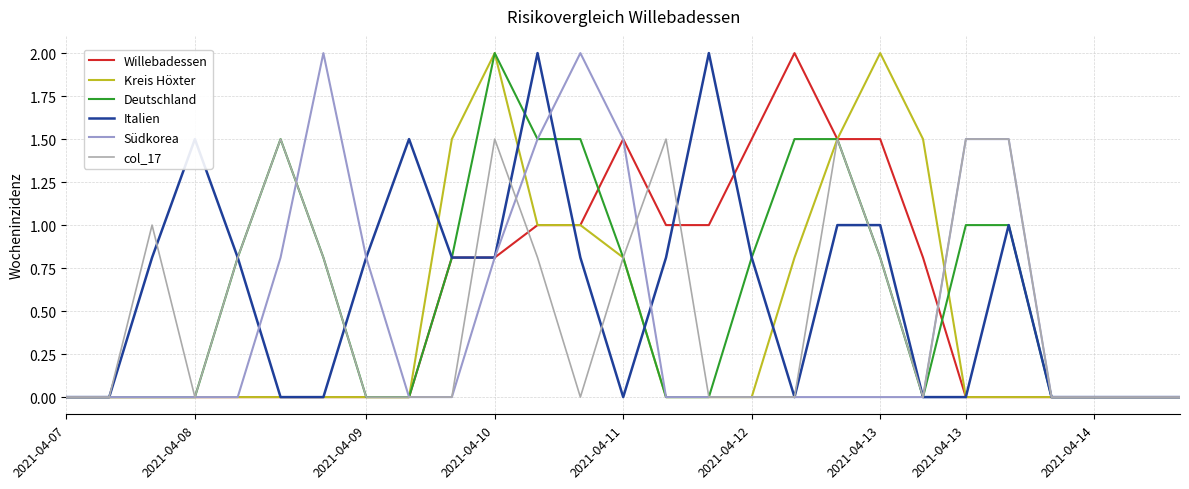

Reading left to right, what are all the values shown in this chart?

Willebadessen: 0.0	0.0	0.0	0.0	0.0	0.0	0.0	0.0	0.0	0.8	0.8	1.0	1.0	1.5	1.0	1.0	1.5	2.0	1.5	1.5	0.8	0.0	0.0	0.0	0.0	0.0	0.0
Kreis Höxter: 0.0	0.0	0.0	0.0	0.0	0.0	0.0	0.0	0.0	1.5	2.0	1.0	1.0	0.8	0.0	0.0	0.0	0.8	1.5	2.0	1.5	0.0	0.0	0.0	0.0	0.0	0.0
Deutschland: 0.0	0.0	0.0	0.0	0.8	1.5	0.8	0.0	0.0	0.8	2.0	1.5	1.5	0.8	0.0	0.0	0.8	1.5	1.5	0.8	0.0	1.0	1.0	0.0	0.0	0.0	0.0
Italien: 0.0	0.0	0.8	1.5	0.8	0.0	0.0	0.8	1.5	0.8	0.8	2.0	0.8	0.0	0.8	2.0	0.8	0.0	1.0	1.0	0.0	0.0	1.0	0.0	0.0	0.0	0.0
Südkorea: 0.0	0.0	0.0	0.0	0.0	0.8	2.0	0.8	0.0	0.0	0.8	1.5	2.0	1.5	0.0	0.0	0.0	0.0	0.0	0.0	0.0	1.5	1.5	0.0	0.0	0.0	0.0
col_17: 0.0	0.0	1.0	0.0	0.8	1.5	0.8	0.0	0.0	0.0	1.5	0.8	0.0	0.8	1.5	0.0	0.0	0.0	1.5	0.8	0.0	1.5	1.5	0.0	0.0	0.0	0.0